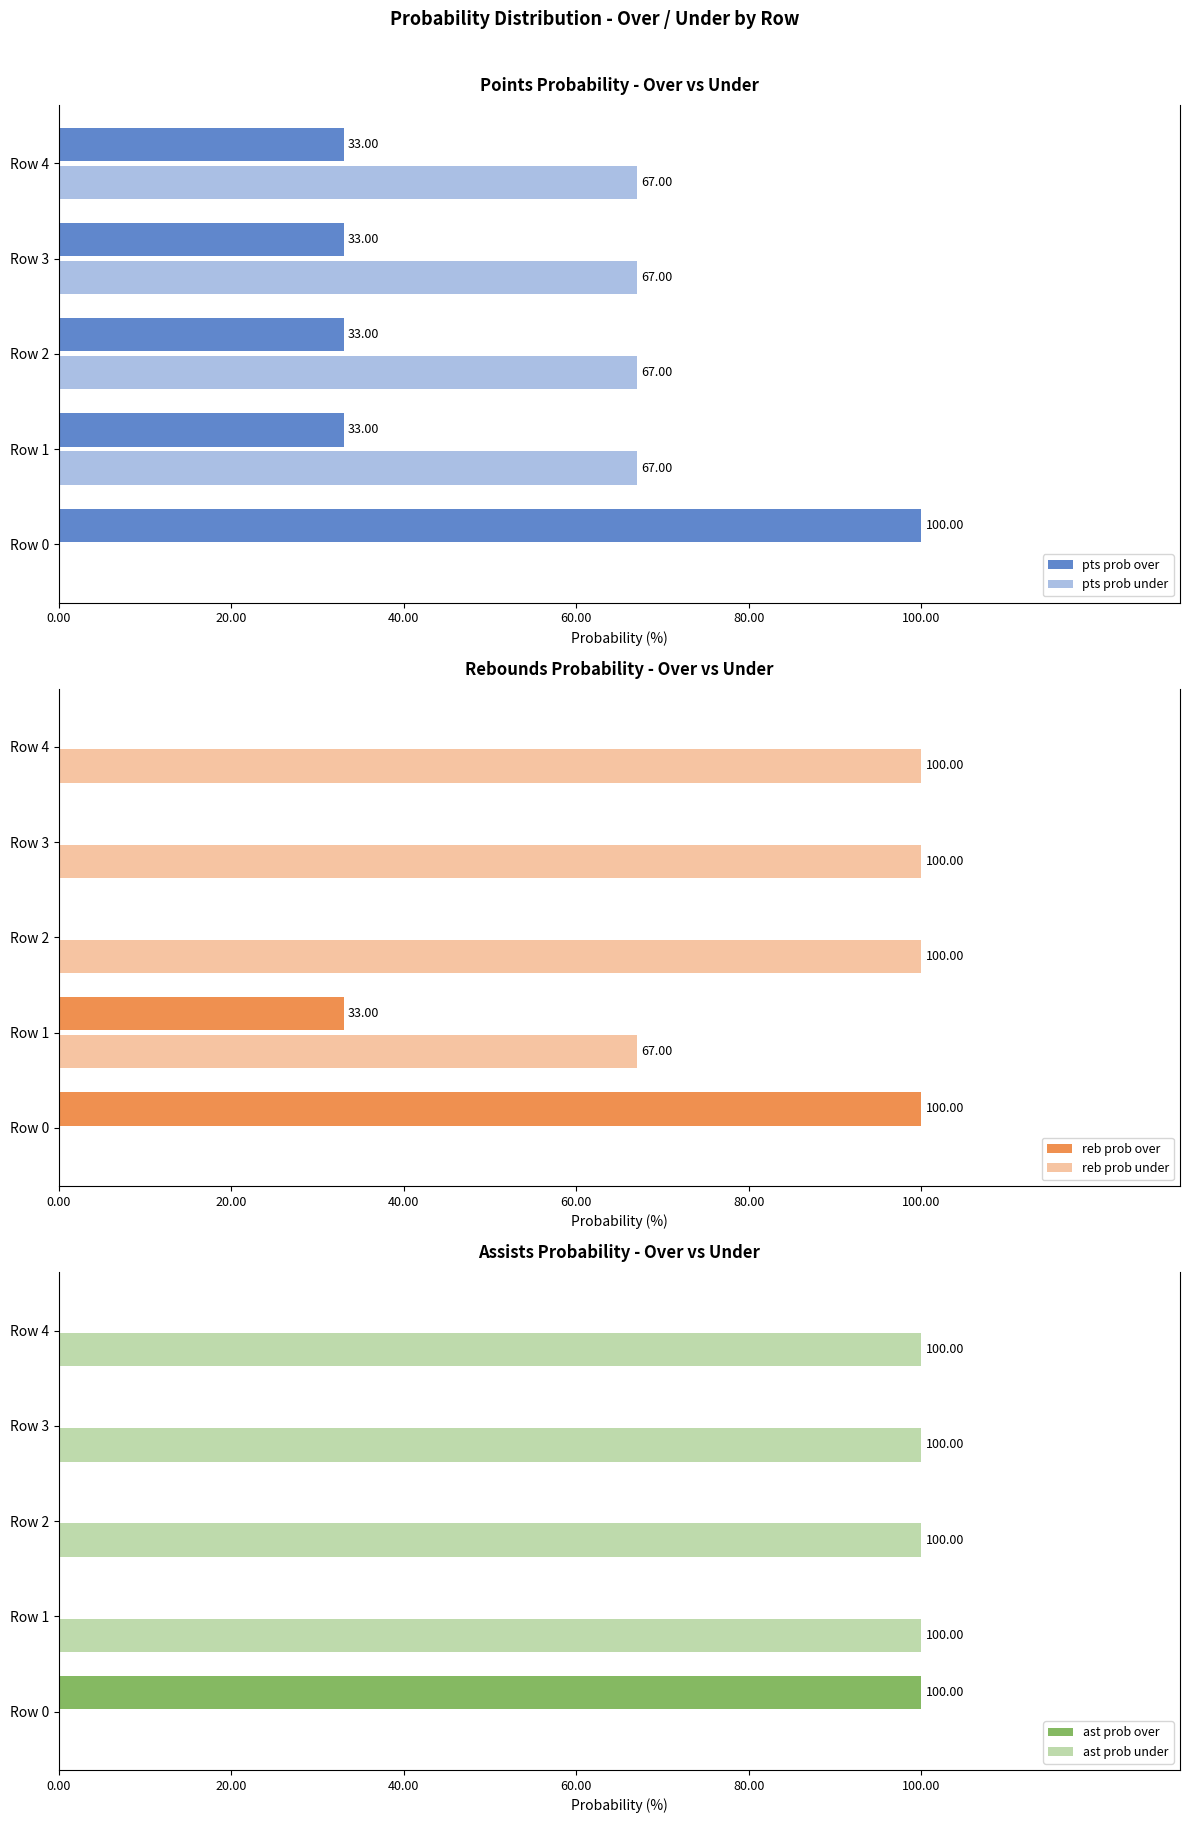

Between Row 0 and Row 4, which series saw the biggest shift?

reb prob over